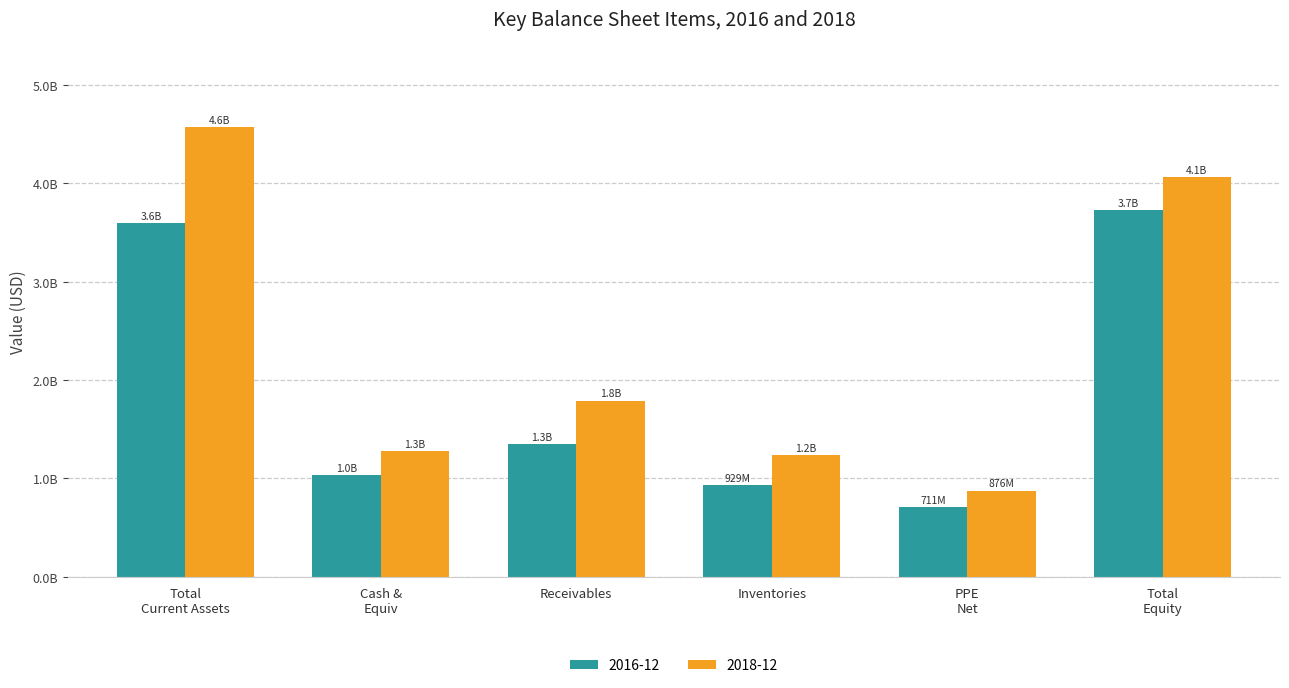

What are all the series names shown in the legend?

2016-12, 2018-12